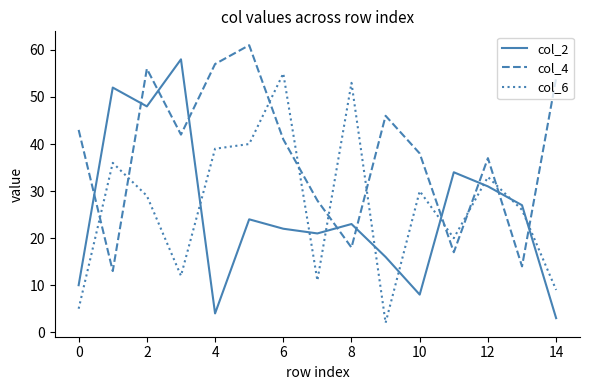

Which series ends up on top after the final intersection of col_4 and col_6?

col_4